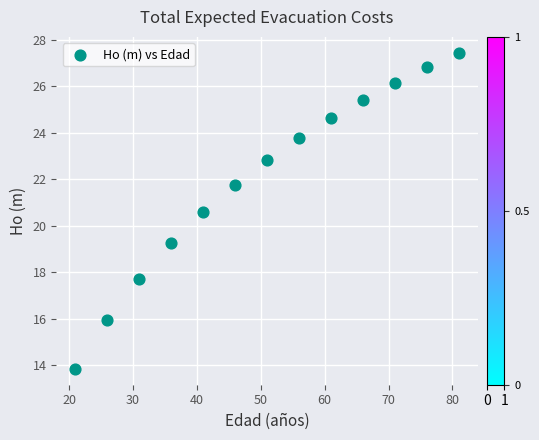

What is the range of Y values (max minus min)?

13.6